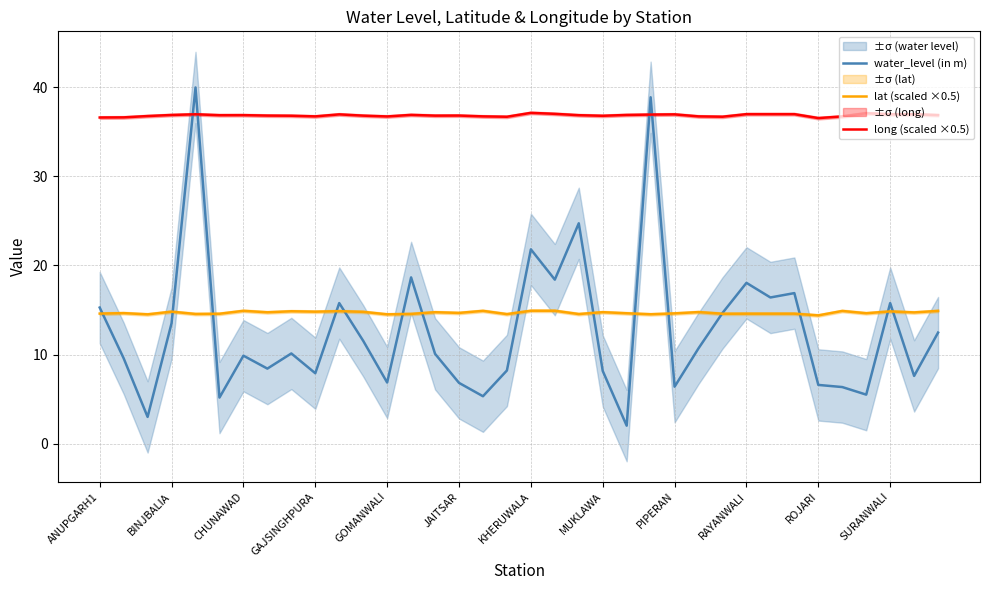

What is the minimum value for long (scaled ×0.5)?

36.5